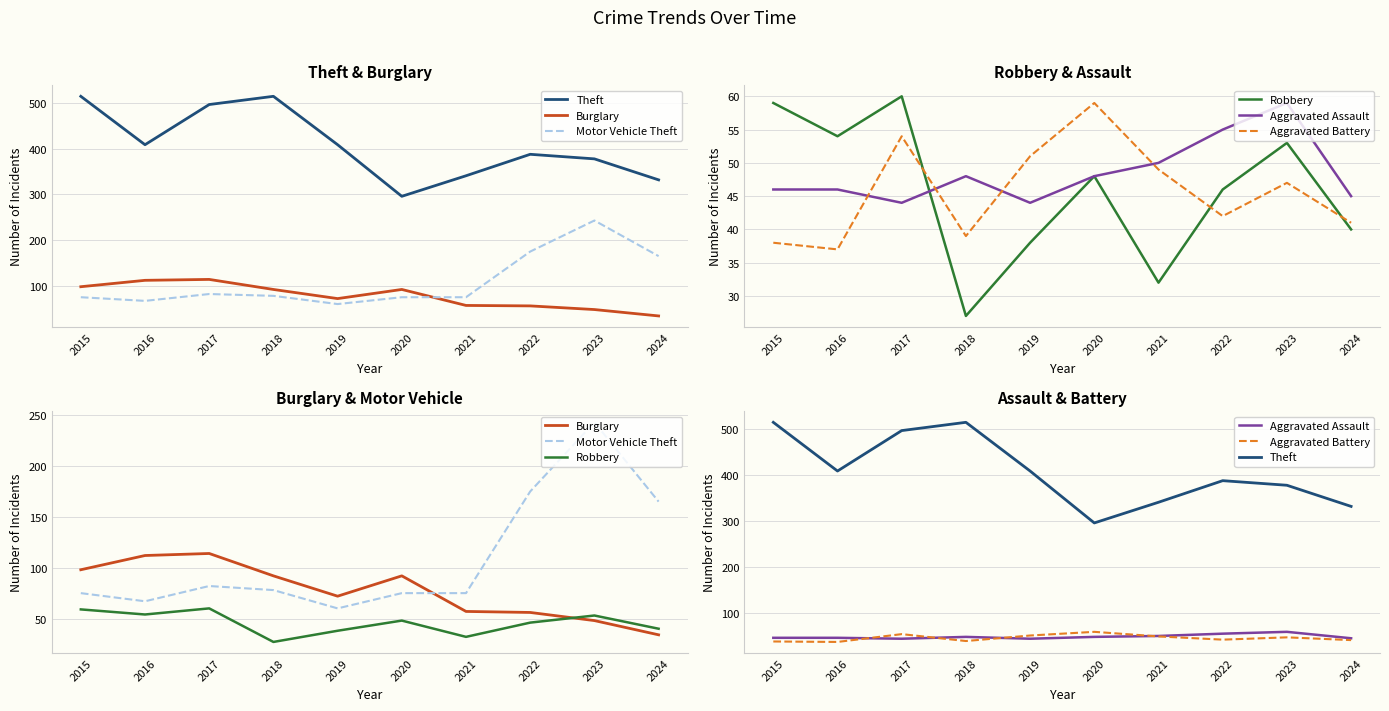

Which series has the widest spread of values?

Theft